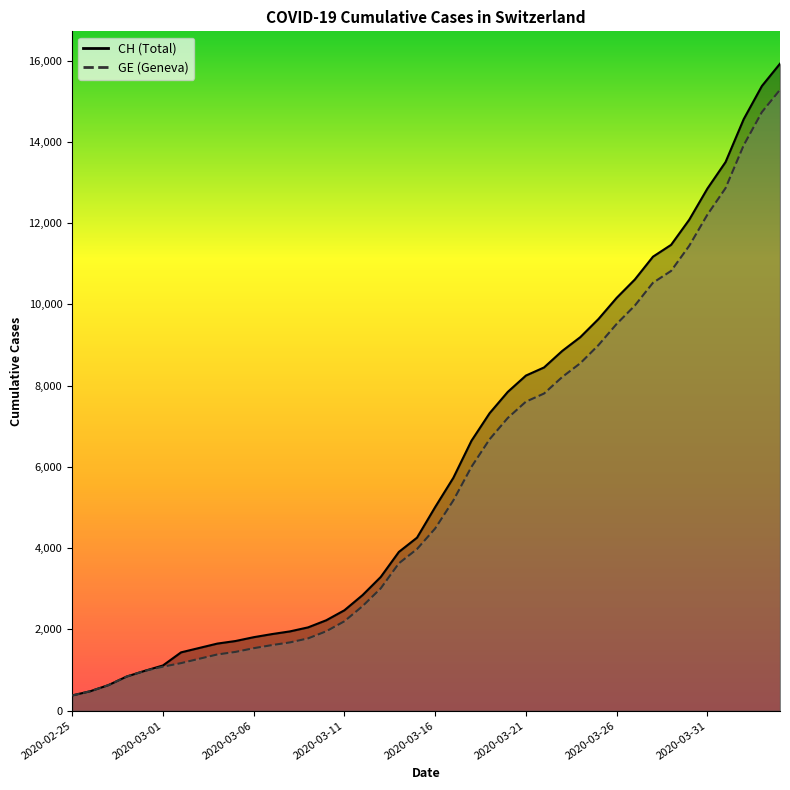

At how many categories does at least one series exceed 7530?

16